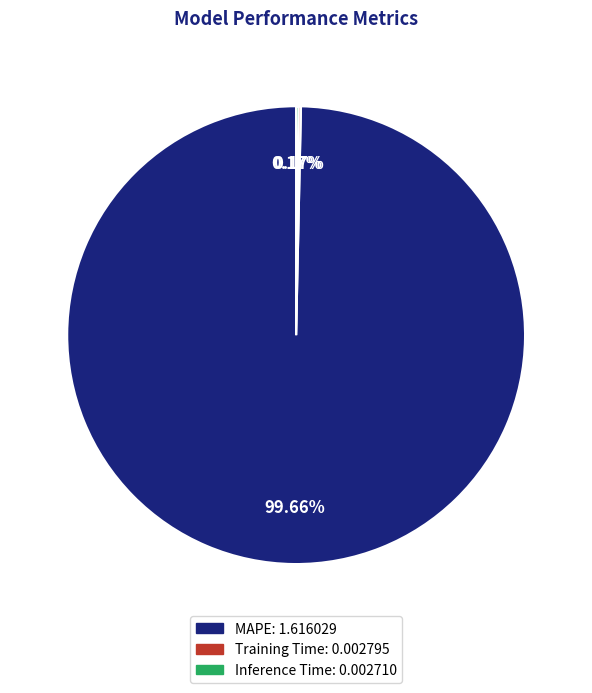

Does MAPE represent more than half of the total?

Yes